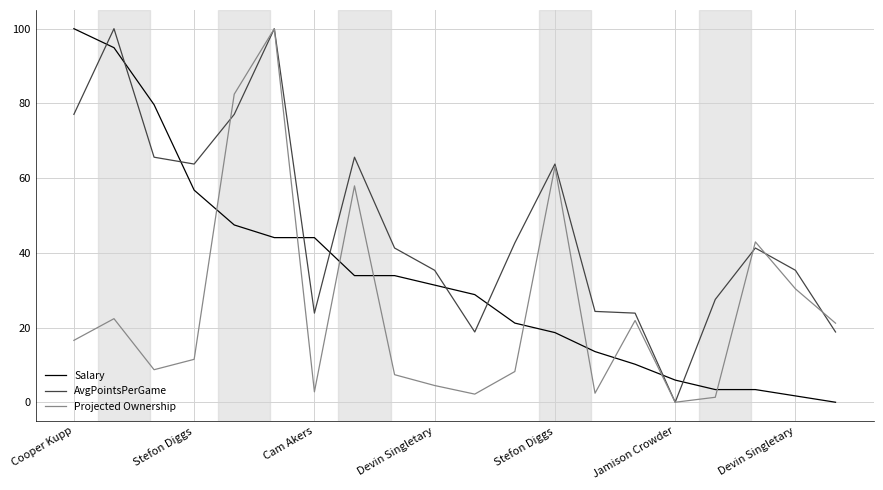

Which series ends up on top after the final intersection of Salary and AvgPointsPerGame?

AvgPointsPerGame